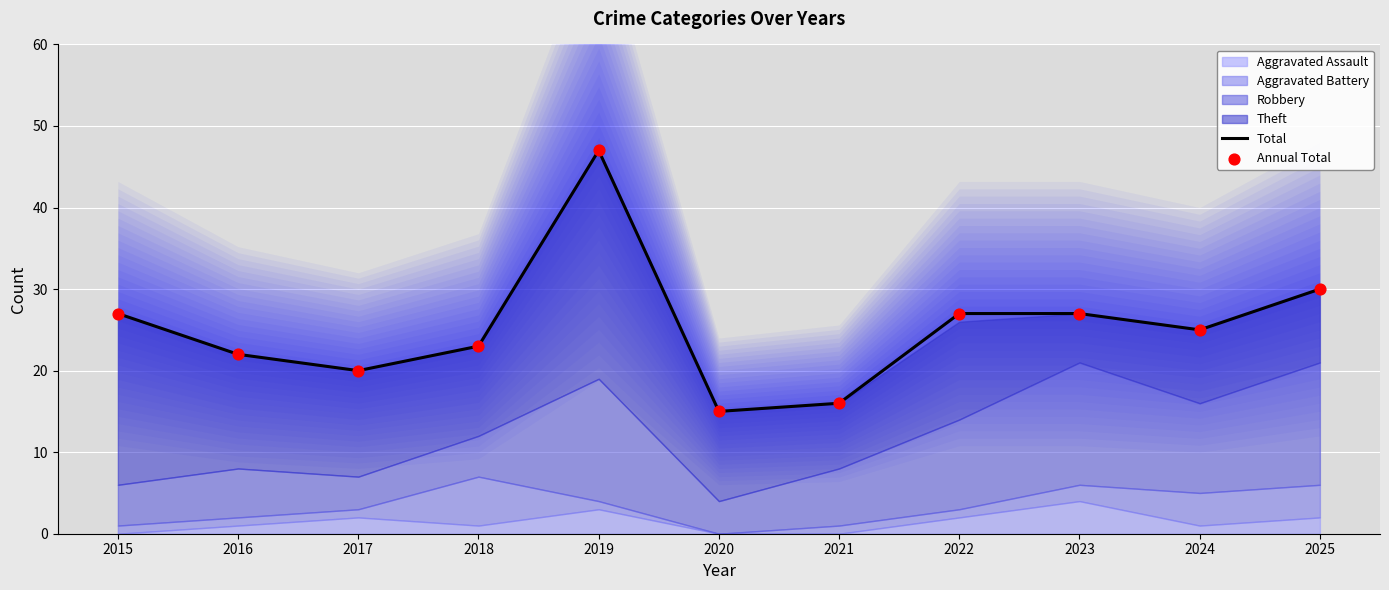

True or false: Total has a value of 34 at 2024.

False